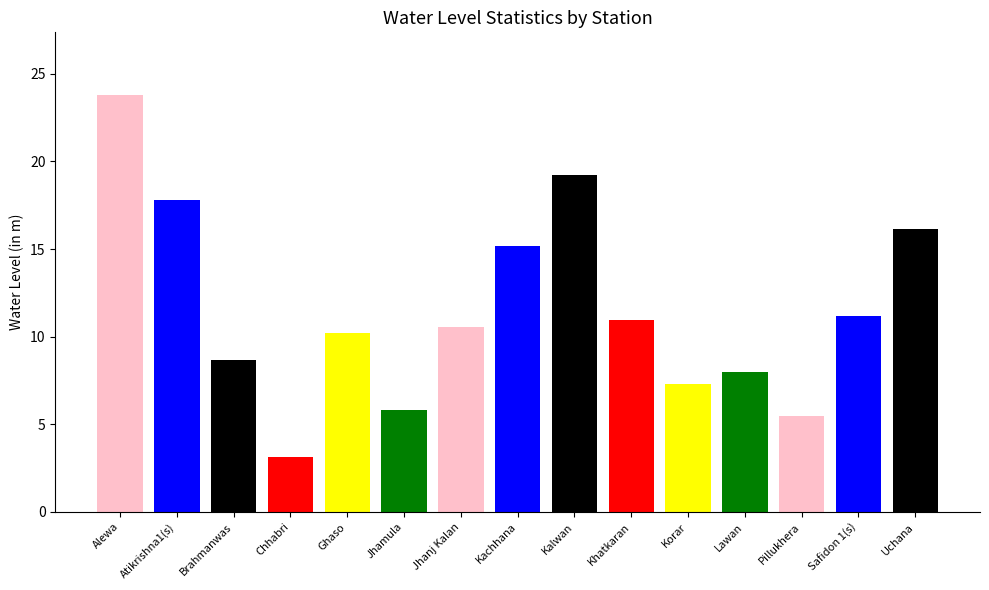

What is the label of the 6th bar from the left?

Jhamula